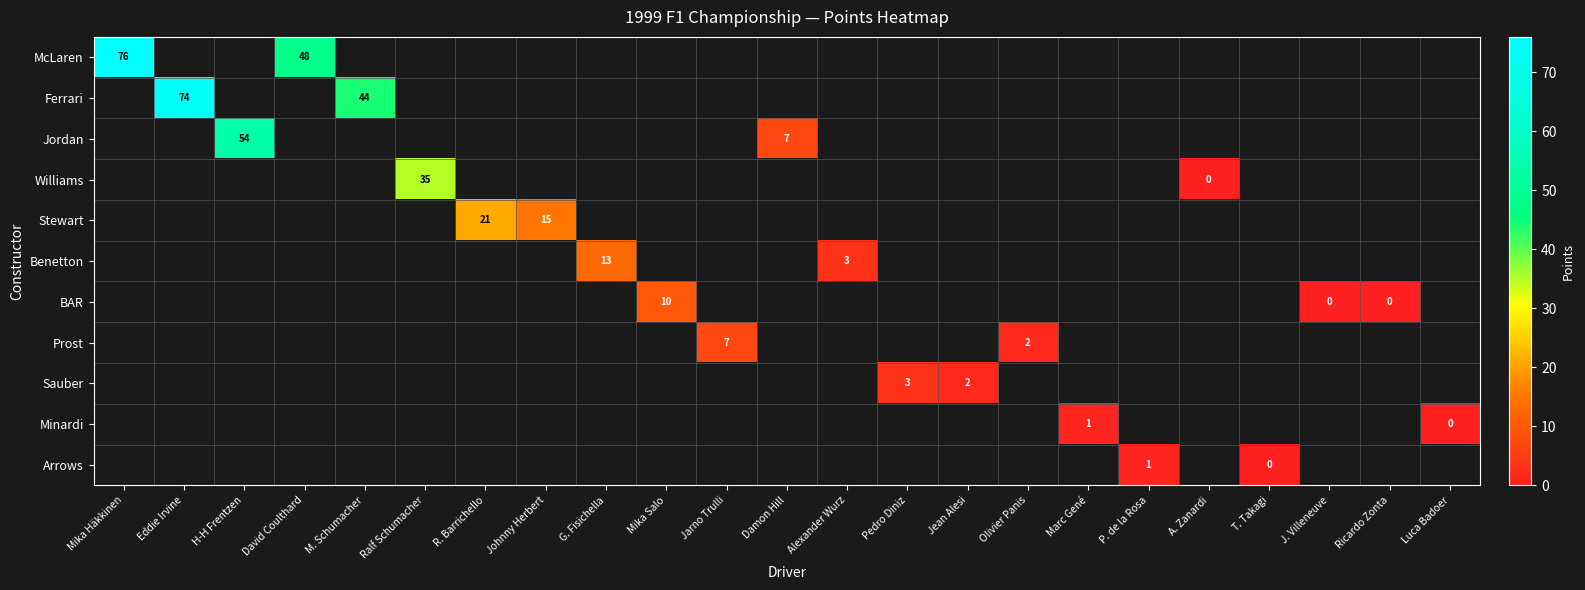

The value of Ferrari at M. Schumacher is 11. True or false?

False